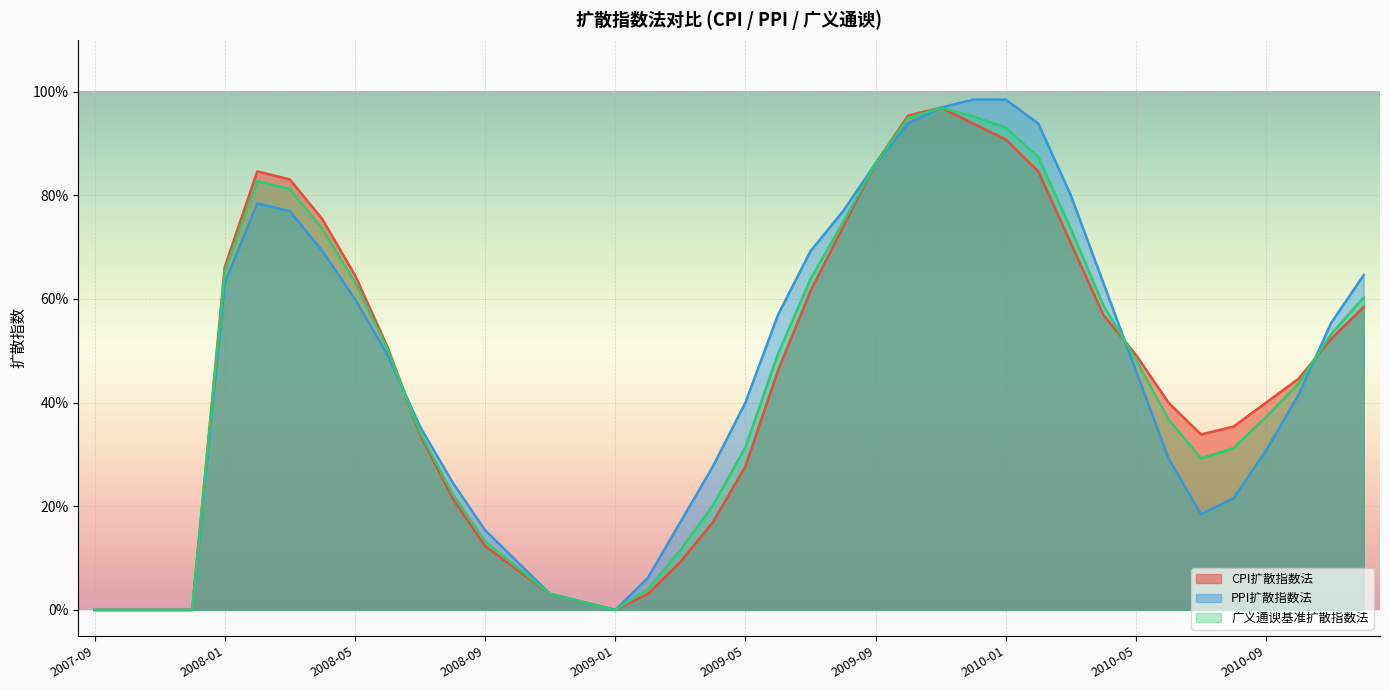

Reading left to right, transcribe all the data shown in this chart.

CPI扩散指数法: 0.0	0.0	0.0	0.0	0.7	0.8	0.8	0.8	0.6	0.5	0.3	0.2	0.1	0.1	0.0	0.0	0.0	0.0	0.1	0.2	0.3	0.5	0.6	0.7	0.9	1.0	1.0	0.9	0.9	0.8	0.7	0.6	0.5	0.4	0.3	0.4	0.4	0.4	0.5	0.6
PPI扩散指数法: 0.0	0.0	0.0	0.0	0.6	0.8	0.8	0.7	0.6	0.5	0.4	0.2	0.2	0.1	0.0	0.0	0.0	0.1	0.2	0.3	0.4	0.6	0.7	0.8	0.9	0.9	1.0	1.0	1.0	0.9	0.8	0.6	0.5	0.3	0.2	0.2	0.3	0.4	0.6	0.6
广义通谀基准扩散指数法: 0.0	0.0	0.0	0.0	0.7	0.8	0.8	0.7	0.6	0.5	0.3	0.2	0.1	0.1	0.0	0.0	0.0	0.0	0.1	0.2	0.3	0.5	0.6	0.7	0.9	0.9	1.0	1.0	0.9	0.9	0.7	0.6	0.5	0.4	0.3	0.3	0.4	0.4	0.5	0.6